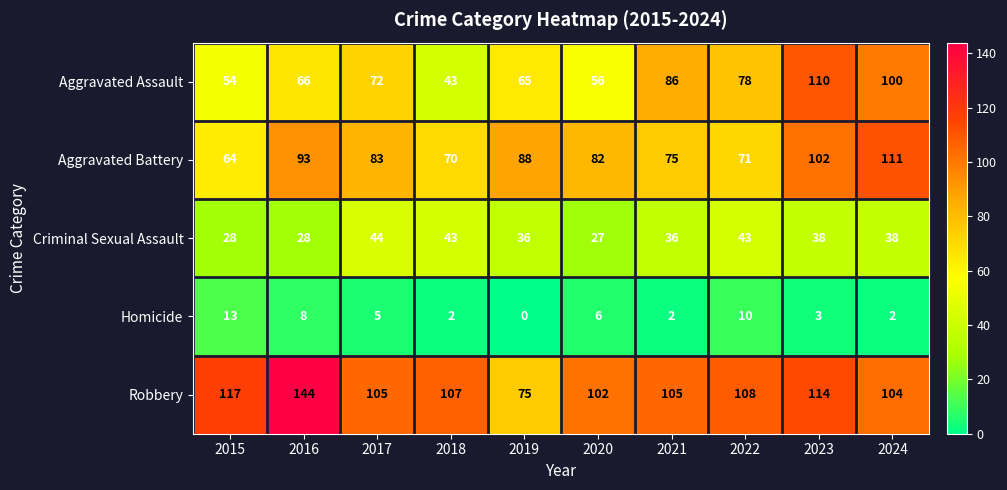

At which label is Robbery closest to 109?

2022